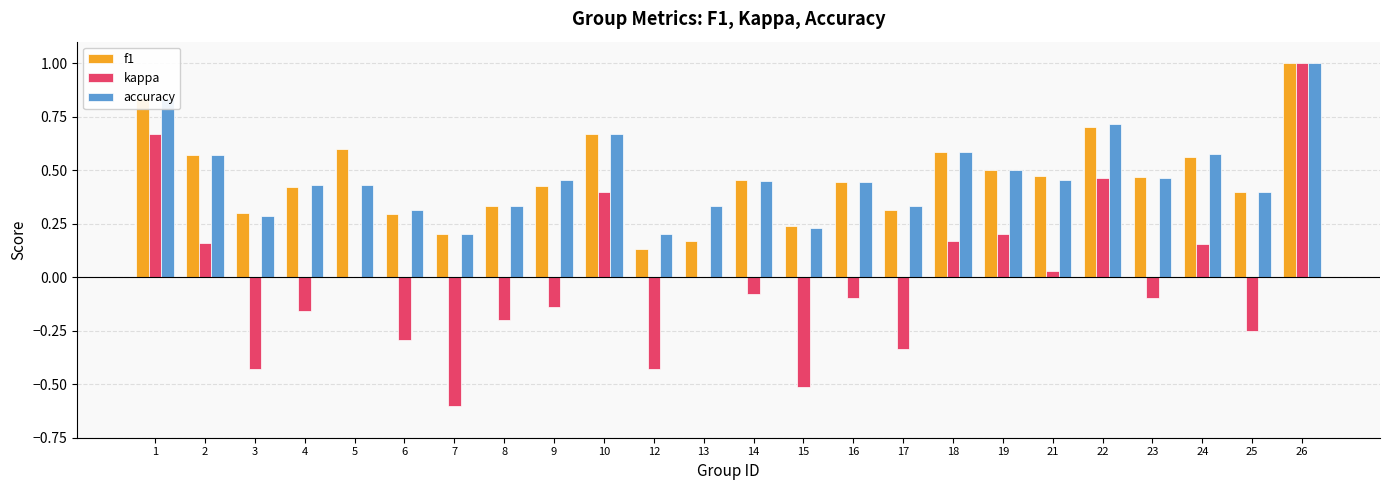

Is the value of kappa at 19 greater than the value of accuracy at 13?

No